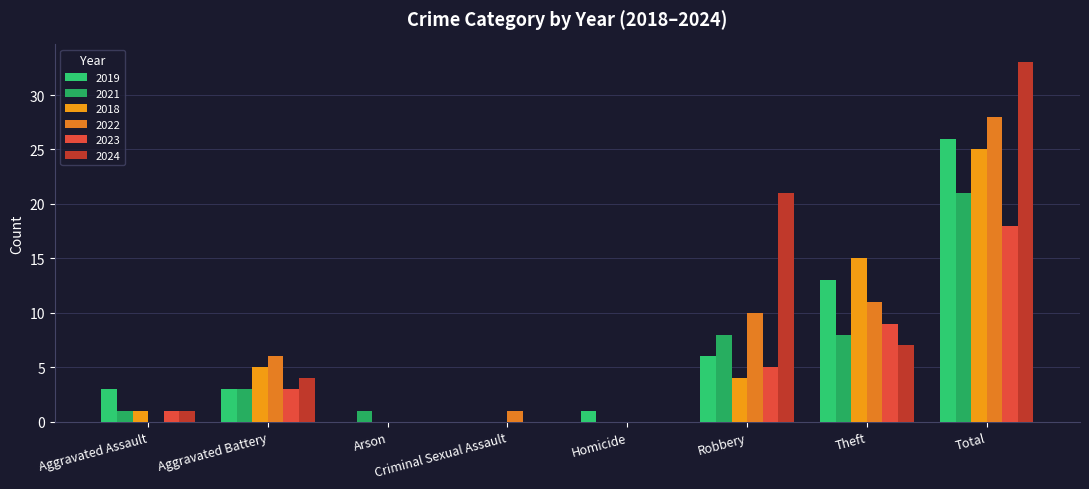

What is the difference between the second highest and second lowest values in the 2018 series?

15